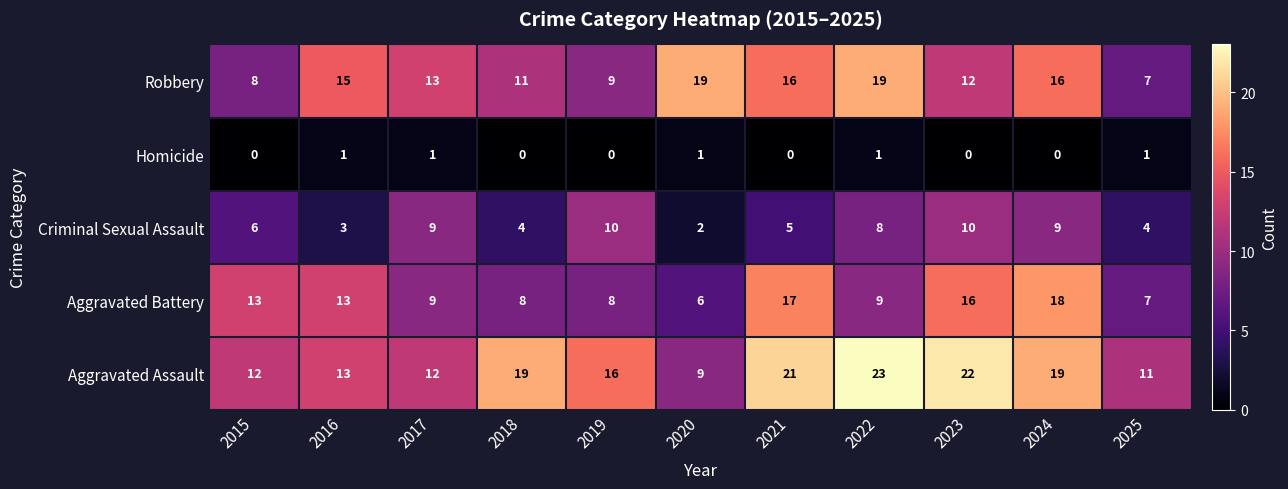

What is the sum of the Aggravated Assault values at 2021 and 2020?

30